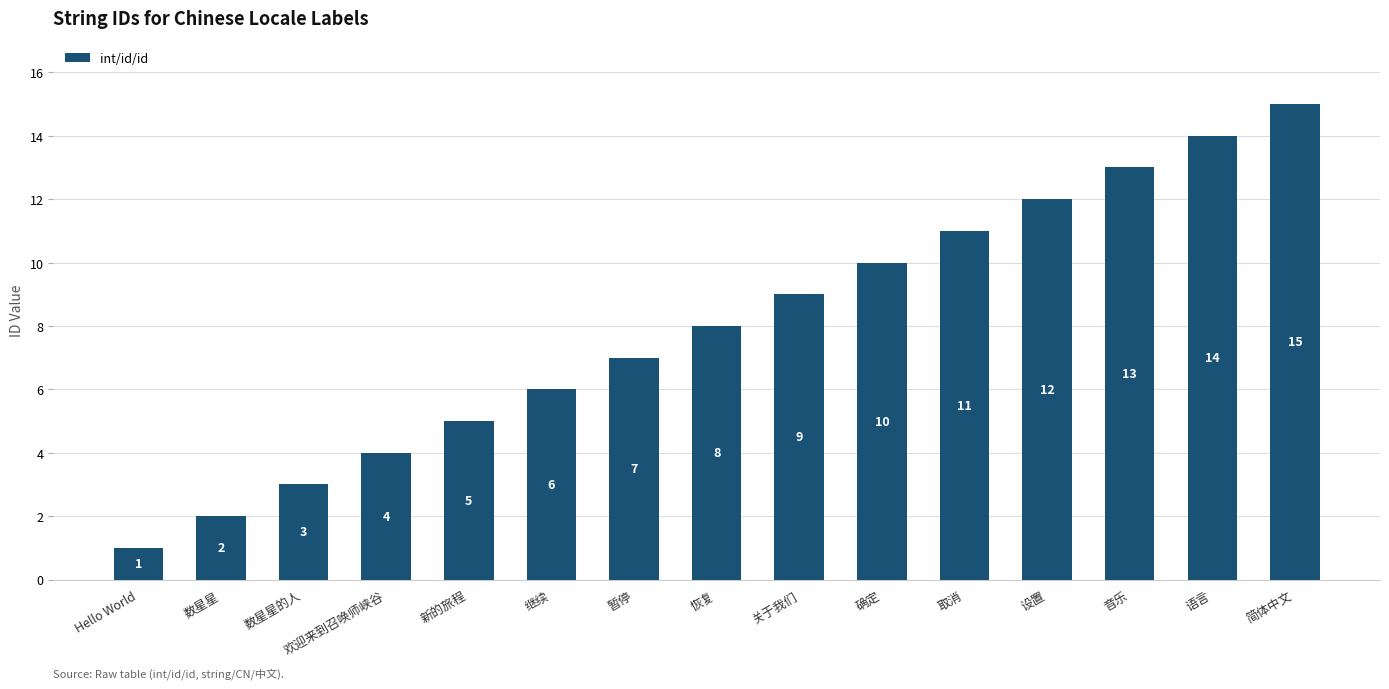

Which label corresponds to the smallest value in the chart?

Hello World